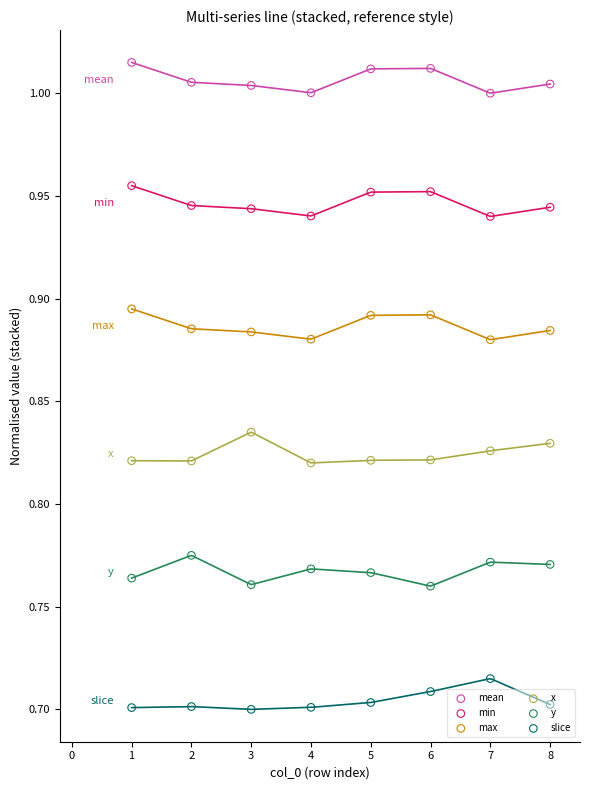

Which series has the largest total across all categories?

mean